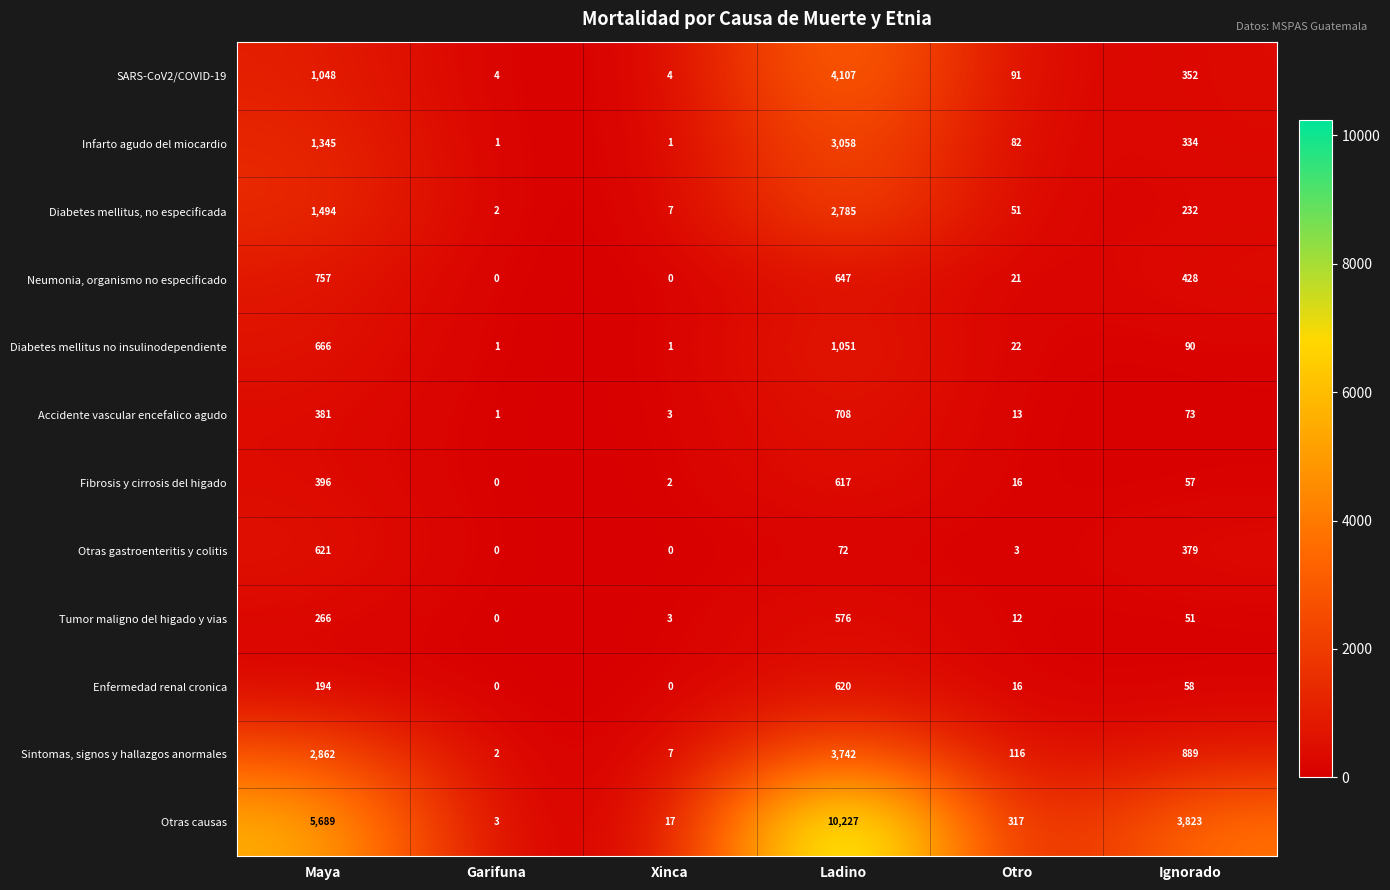

What is the difference between the highest and lowest values at Otro?

314